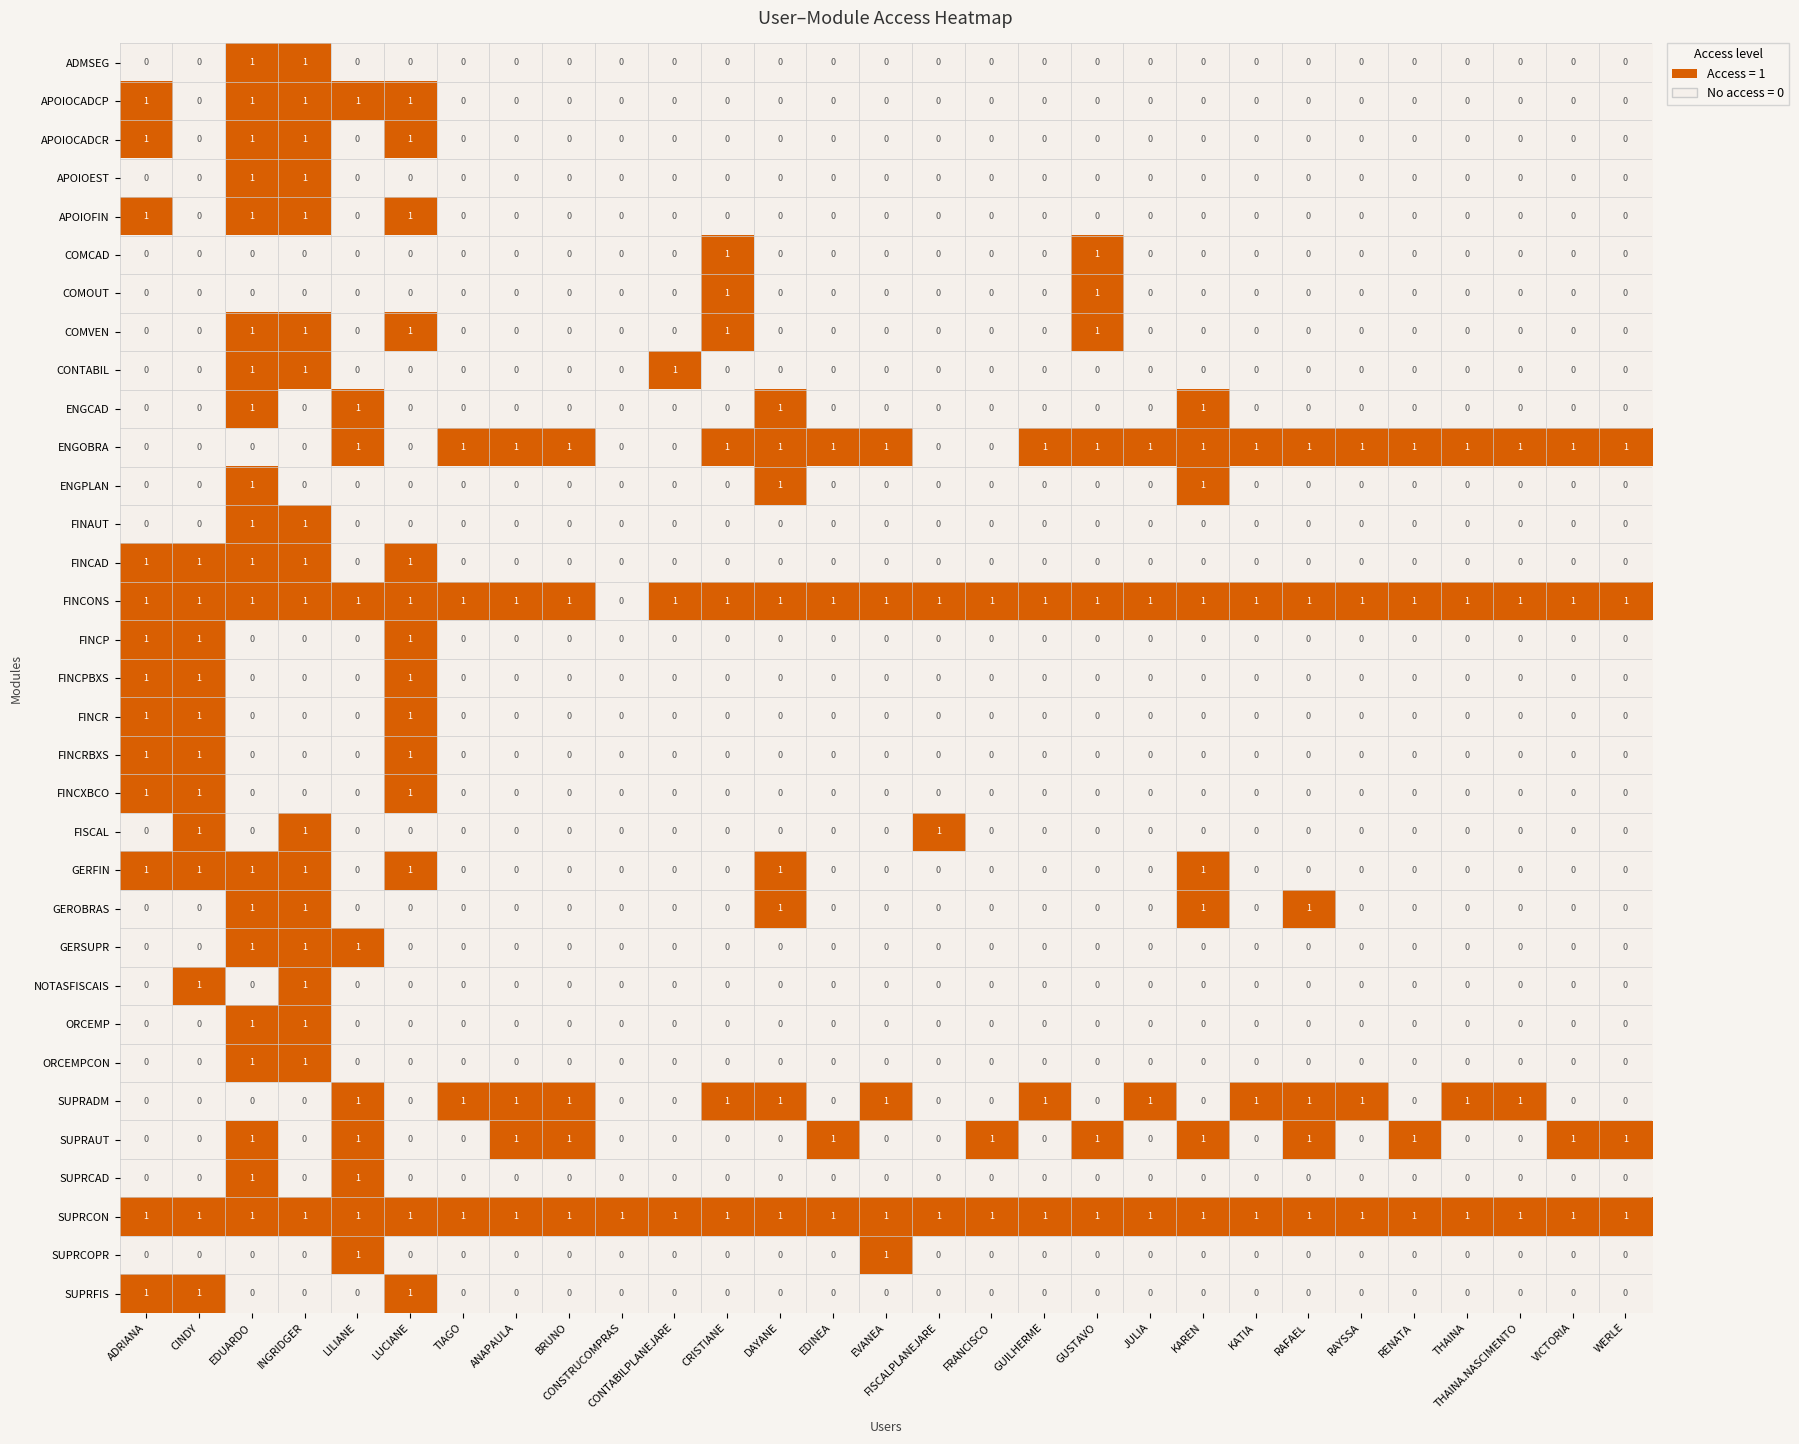

Count the ENGPLAN values in the range 0 to 1.

29